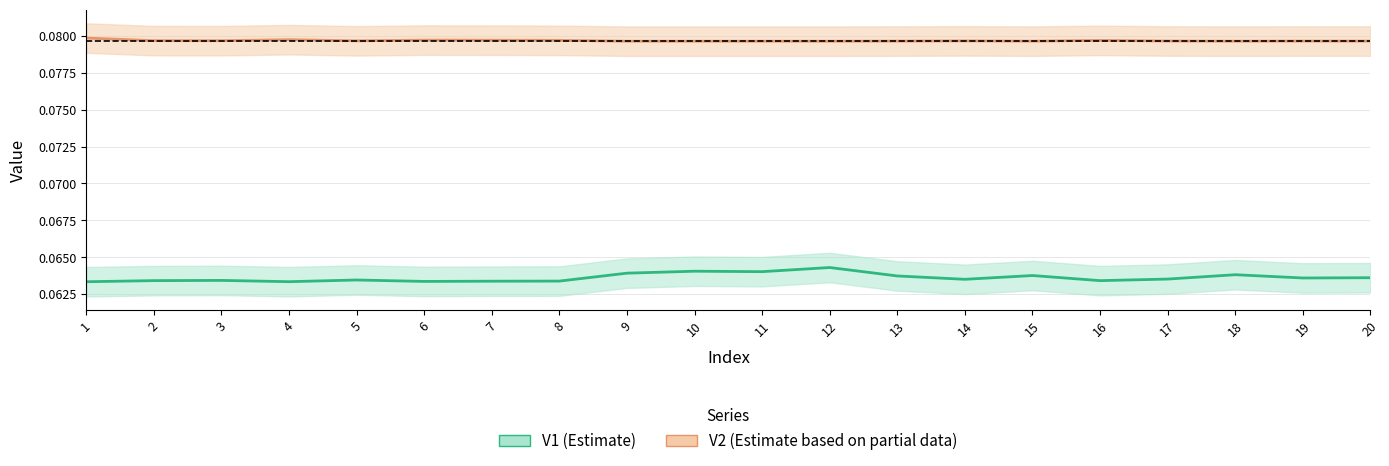

Is the value of V2 at 15 greater than the value of V1 at 8?

Yes